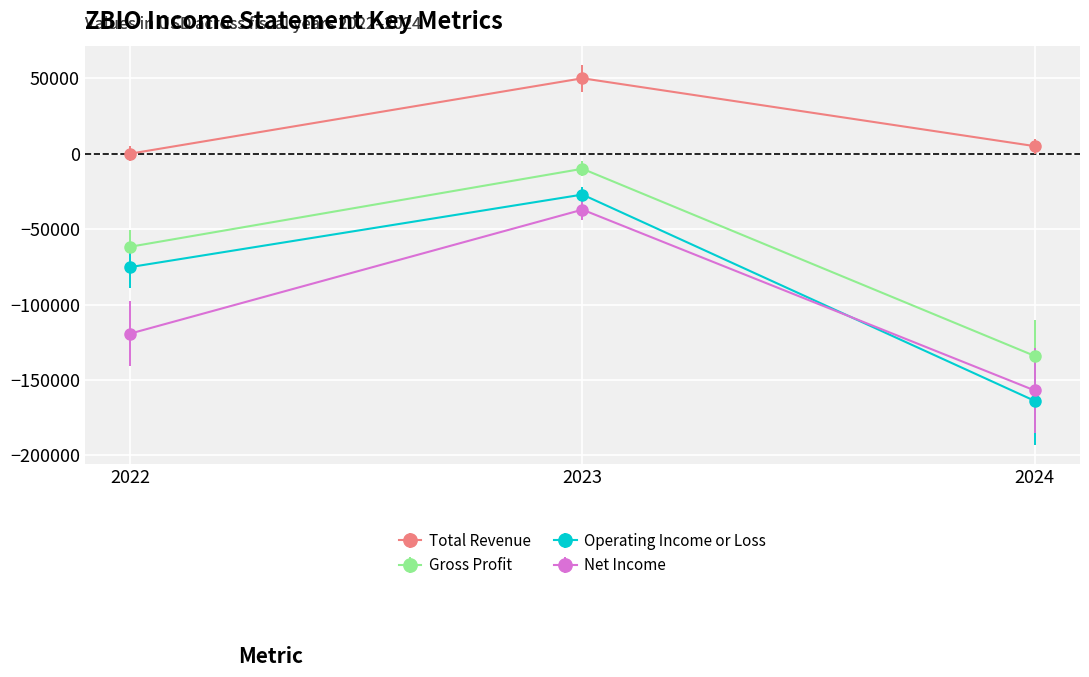

Rank the categories by Gross Profit value from lowest to highest.

2024, 2022, 2023